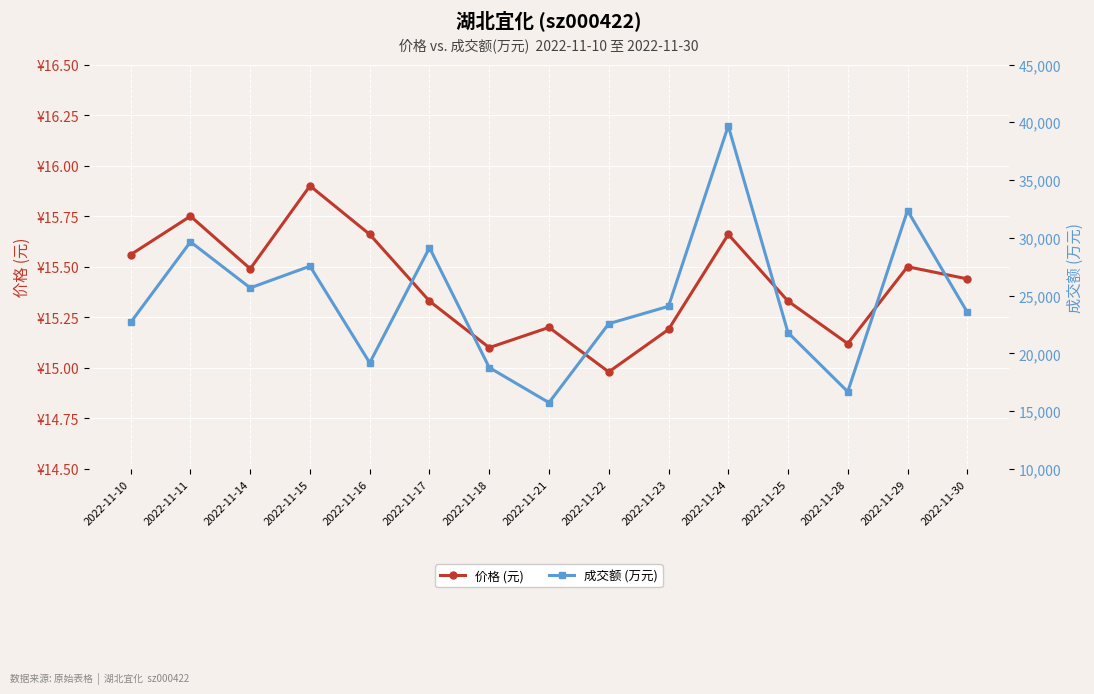

True or false: 价格 (元) and 成交额 (万元) cross at least once.

False